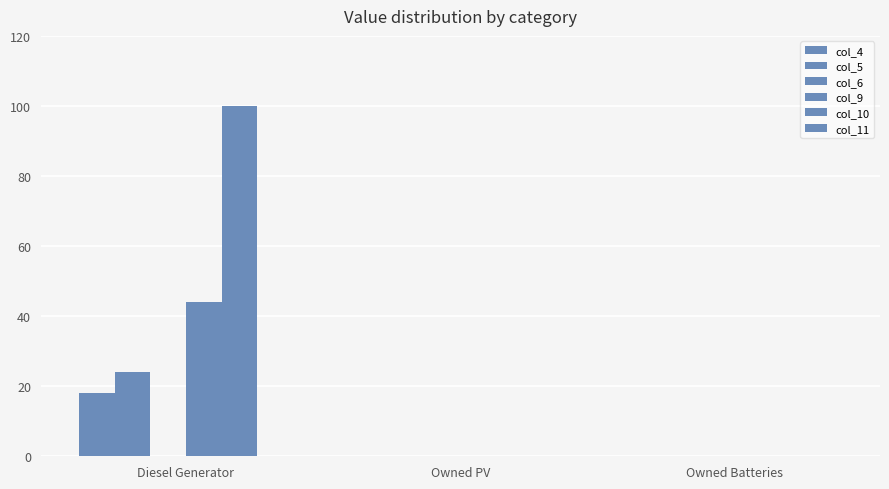

Are the bars horizontal?

No